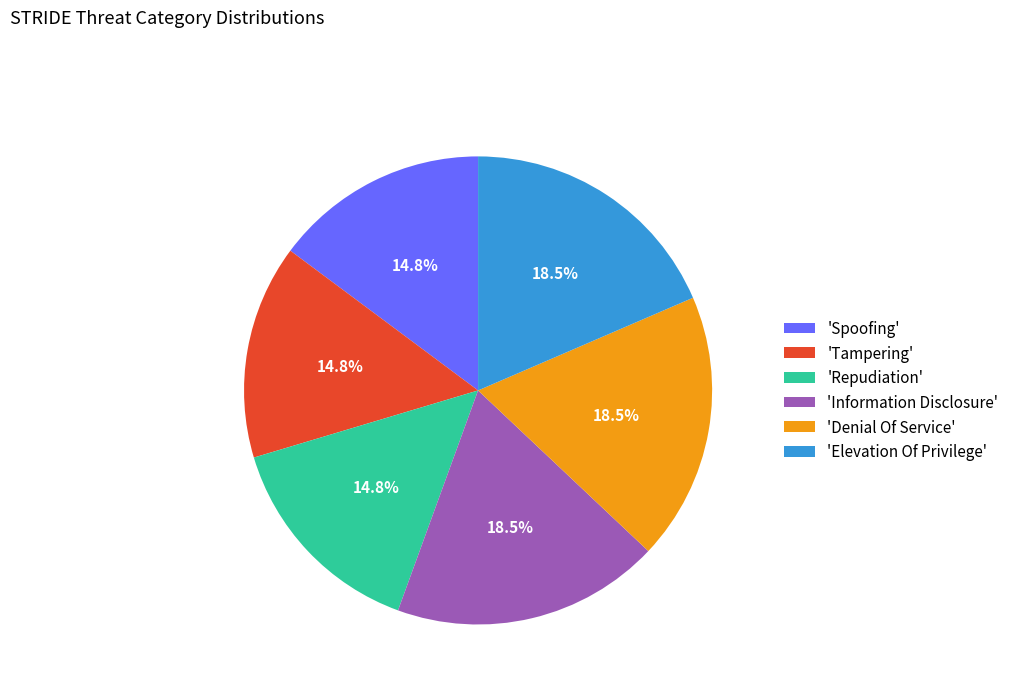

Is there any slice that represents more than half of the pie?

No